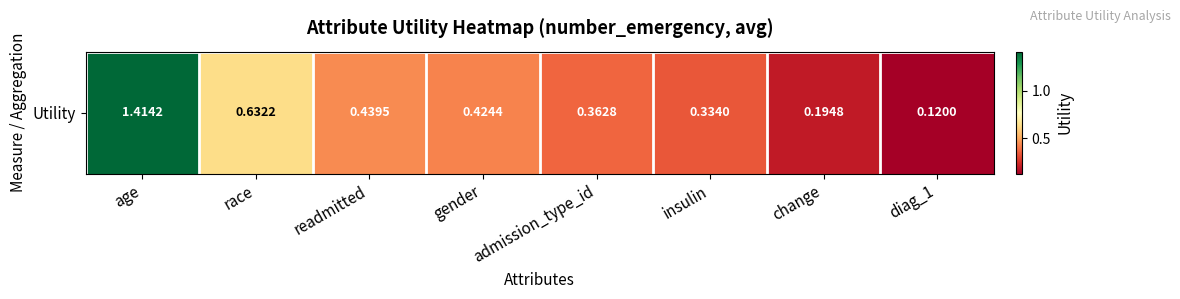

At which category does the chart reach its minimum across all series?

diag_1